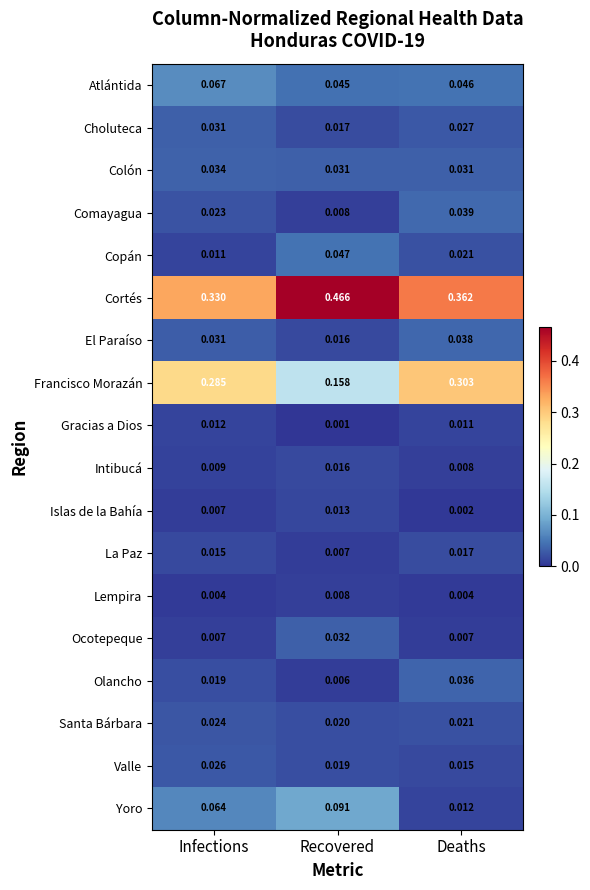

Which series has the largest total across all categories?

Cortés